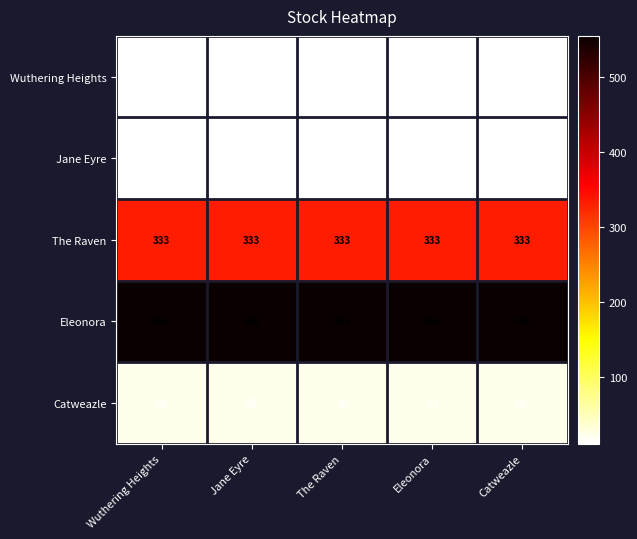

True or false: Jane Eyre has a value of 3 at Jane Eyre.

False